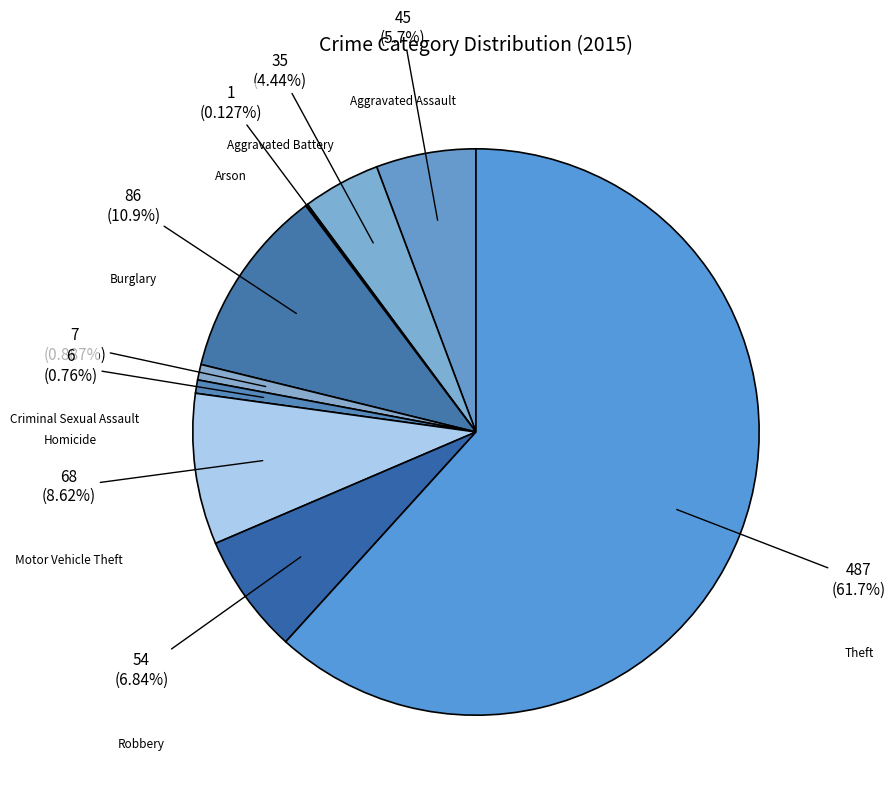

To the nearest percent, what percentage of the pie is Robbery?

7%